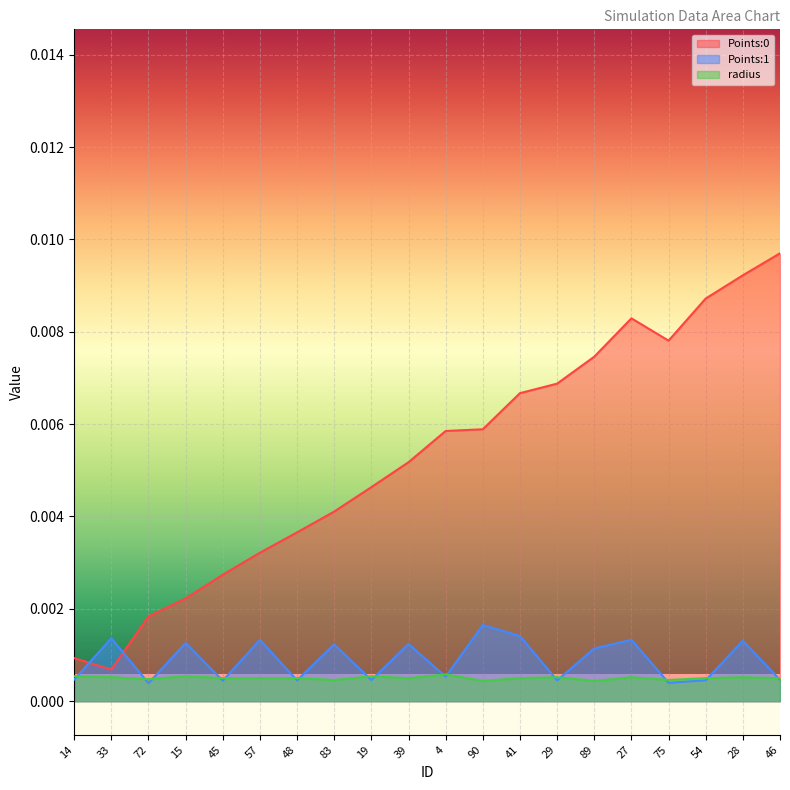

Reading left to right, transcribe all the data shown in this chart.

Points:0: 0.0	0.0	0.0	0.0	0.0	0.0	0.0	0.0	0.0	0.0	0.0	0.0	0.0	0.0	0.0	0.0	0.0	0.0	0.0	0.0
Points:1: 0.0	0.0	0.0	0.0	0.0	0.0	0.0	0.0	0.0	0.0	0.0	0.0	0.0	0.0	0.0	0.0	0.0	0.0	0.0	0.0
radius: 0.0	0.0	0.0	0.0	0.0	0.0	0.0	0.0	0.0	0.0	0.0	0.0	0.0	0.0	0.0	0.0	0.0	0.0	0.0	0.0